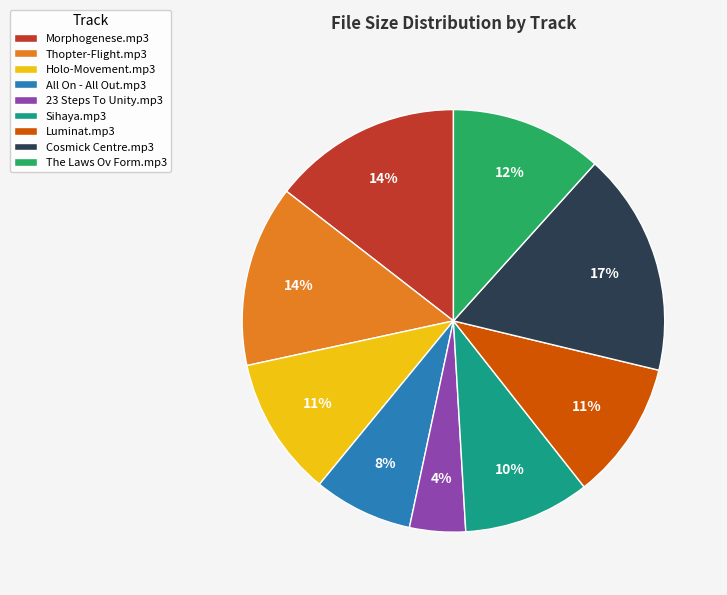

Which category has the biggest portion of the pie?

Cosmick Centre.mp3